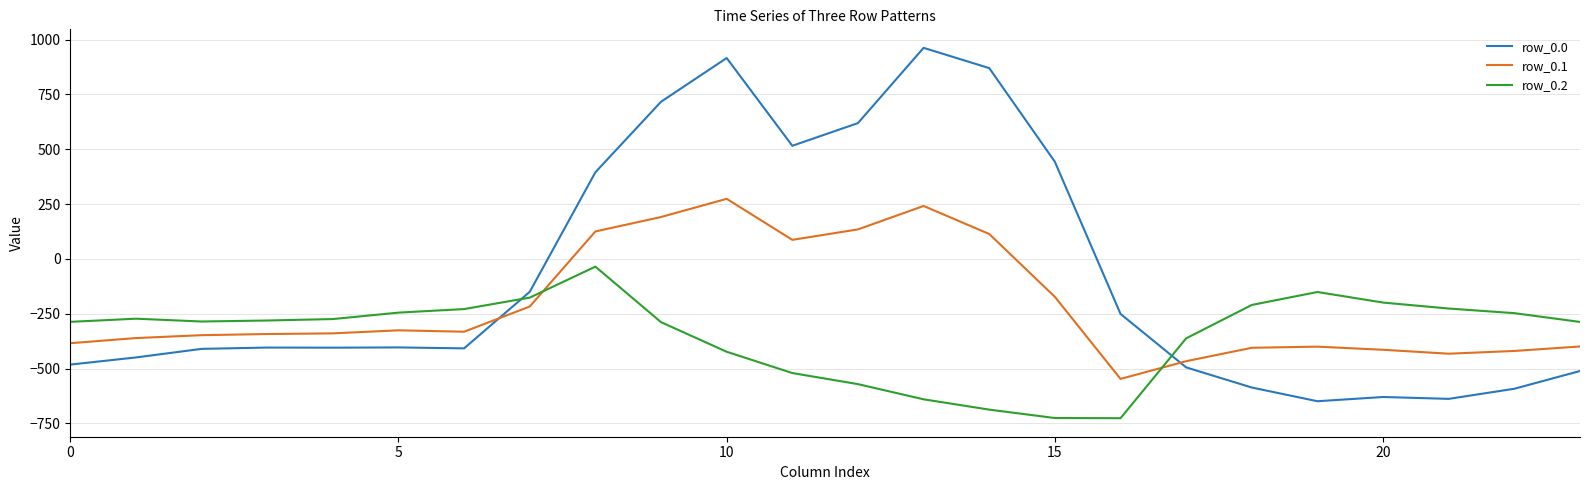

What is the difference between the maximum and minimum values in the row_0.1 series?

821.4